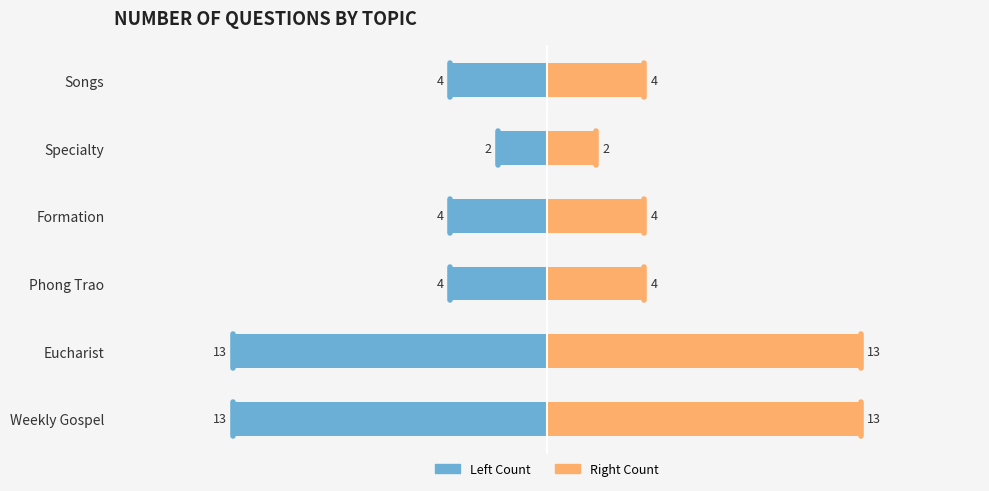

What is the maximum value shown in the chart?

13